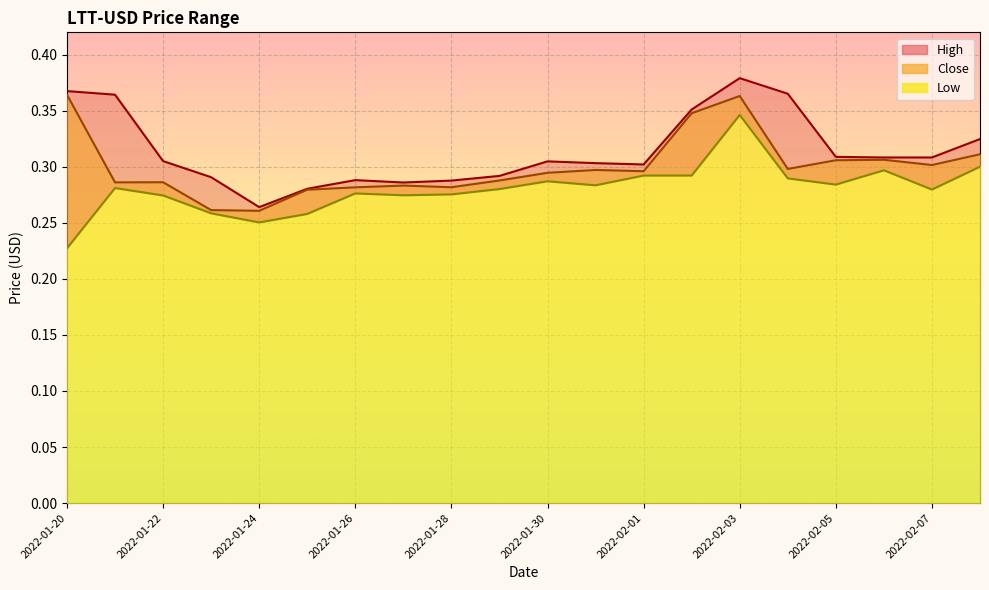

What is the total value across all series at 2022-01-31?

0.9